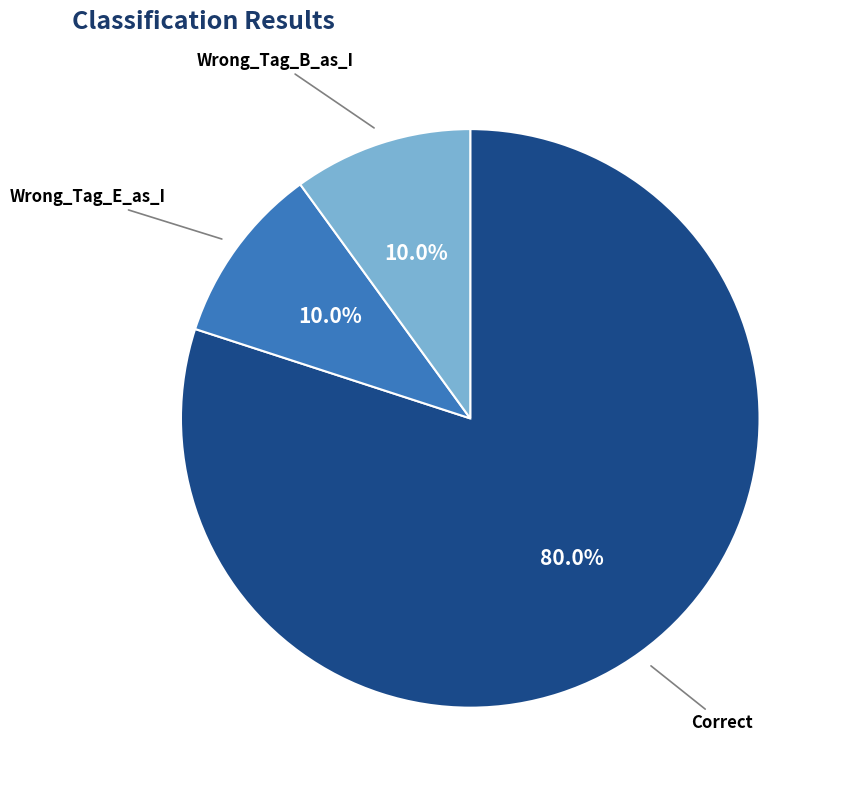

Is there any slice that represents more than half of the pie?

Yes